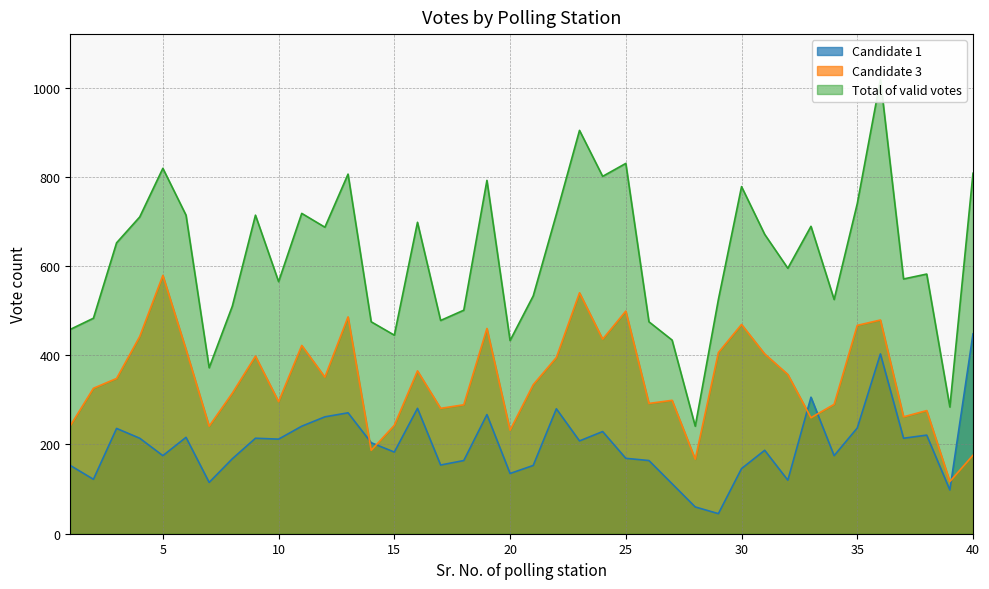

What is the greatest value displayed?

1018